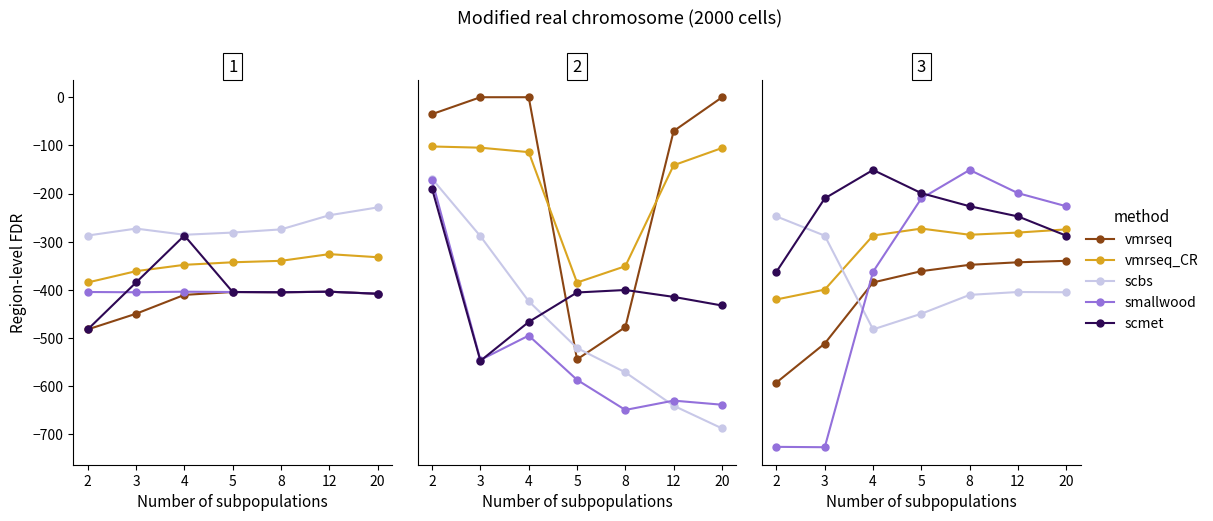

Which series has the largest total across all categories?

scmet